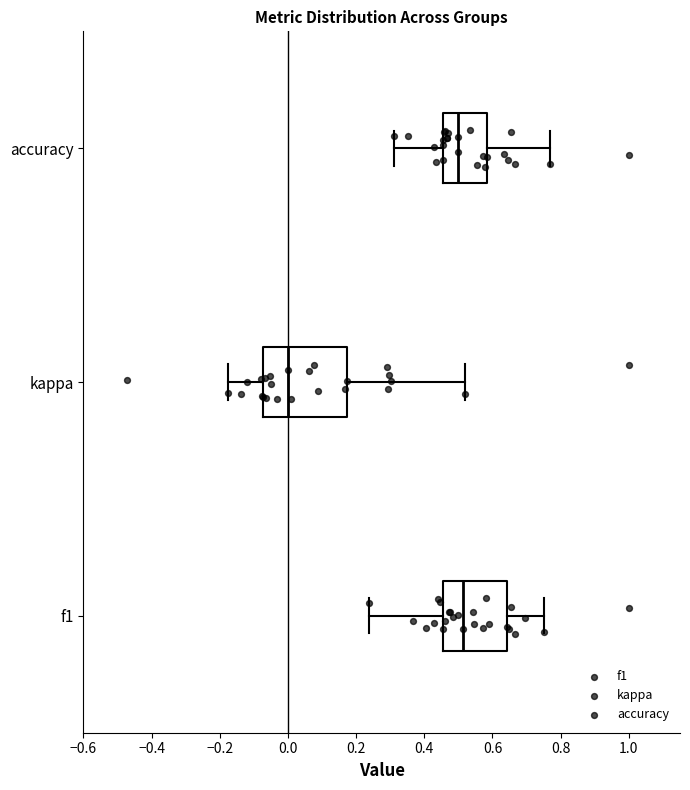

Reading bottom to top, transcribe this box plot: for each box, give where its median line is, the range the box spans, and where its two whiskers end, as read against the x-axis. The values are not printed on the chart, so give them approximately, as read against the axis.

f1: median 0.52, box 0.46 to 0.64, whiskers 0.24 to 0.76
kappa: median 0.00, box -0.08 to 0.18, whiskers -0.18 to 0.52
accuracy: median 0.50, box 0.46 to 0.58, whiskers 0.32 to 0.76